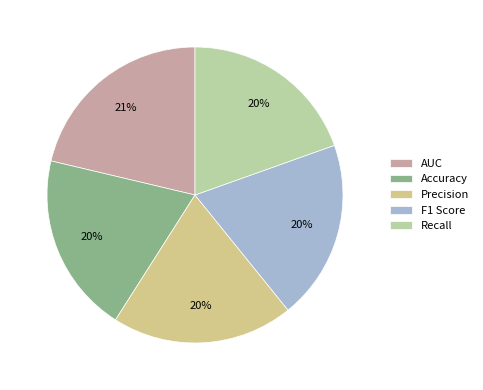

What portion of the pie excludes F1 Score?

80.4%